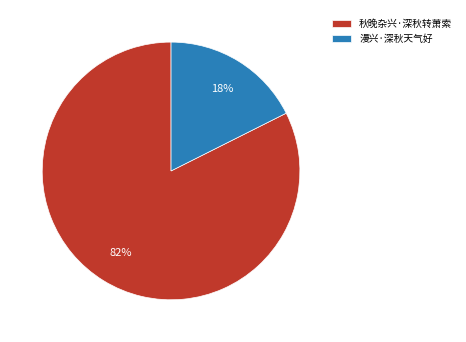

To the nearest percent, what is the combined percentage of 漫兴·深秋天气好 and 秋晚杂兴·深秋转萧索?

100%